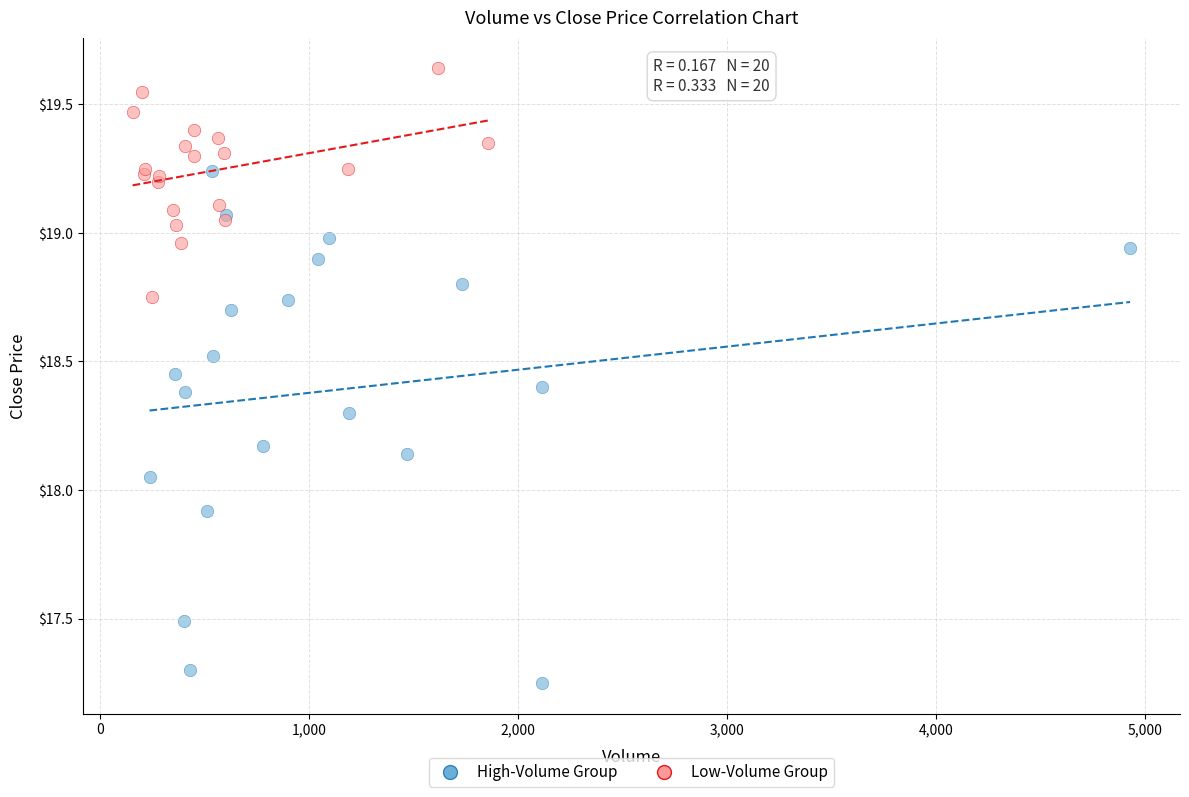

Which series contains the lowest Y value?

High-Volume Group